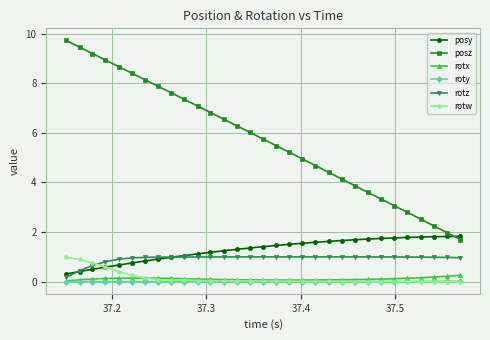

True or false: roty and posy cross at least once.

False